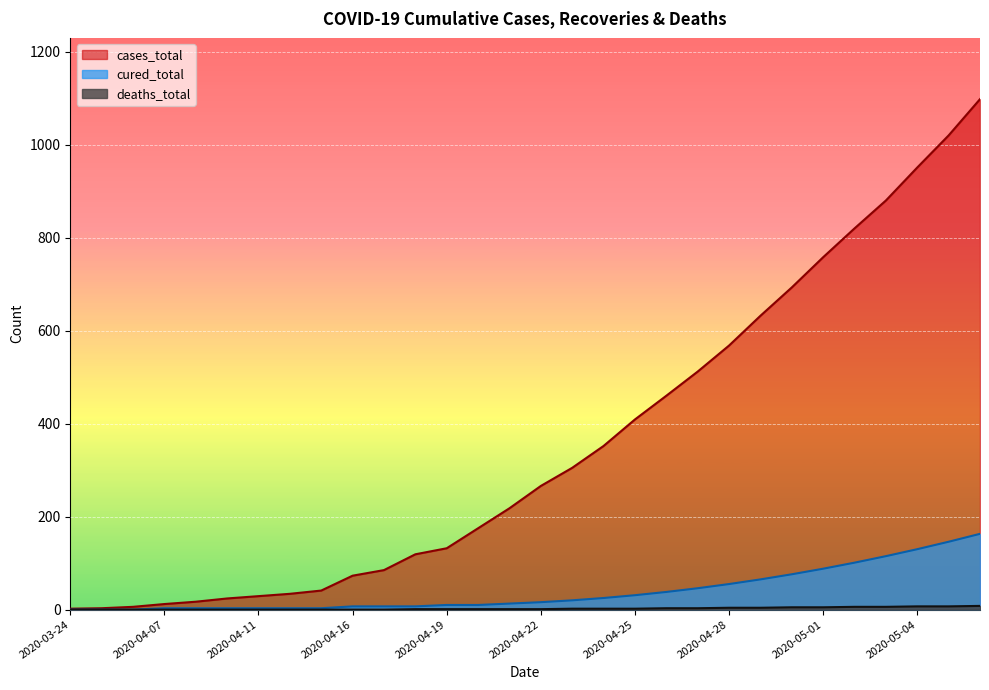

What is the difference between the highest and lowest values at 2020-04-22?

265